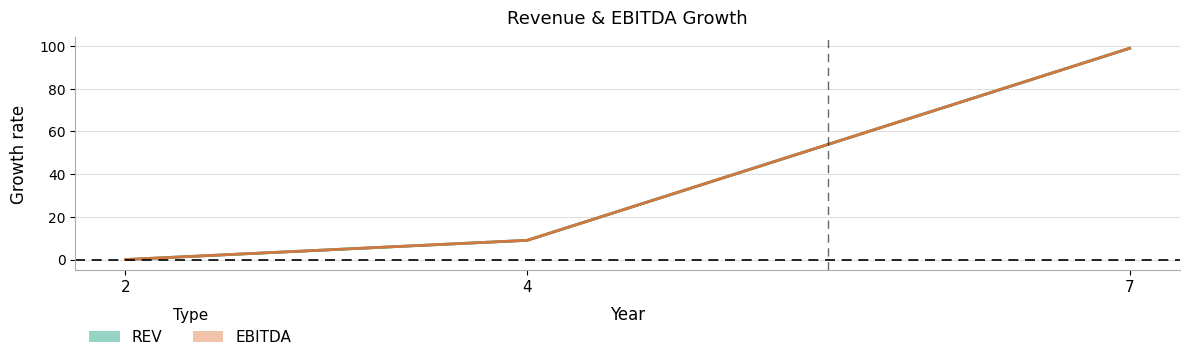

The value of REV at 4 is 3. True or false?

False